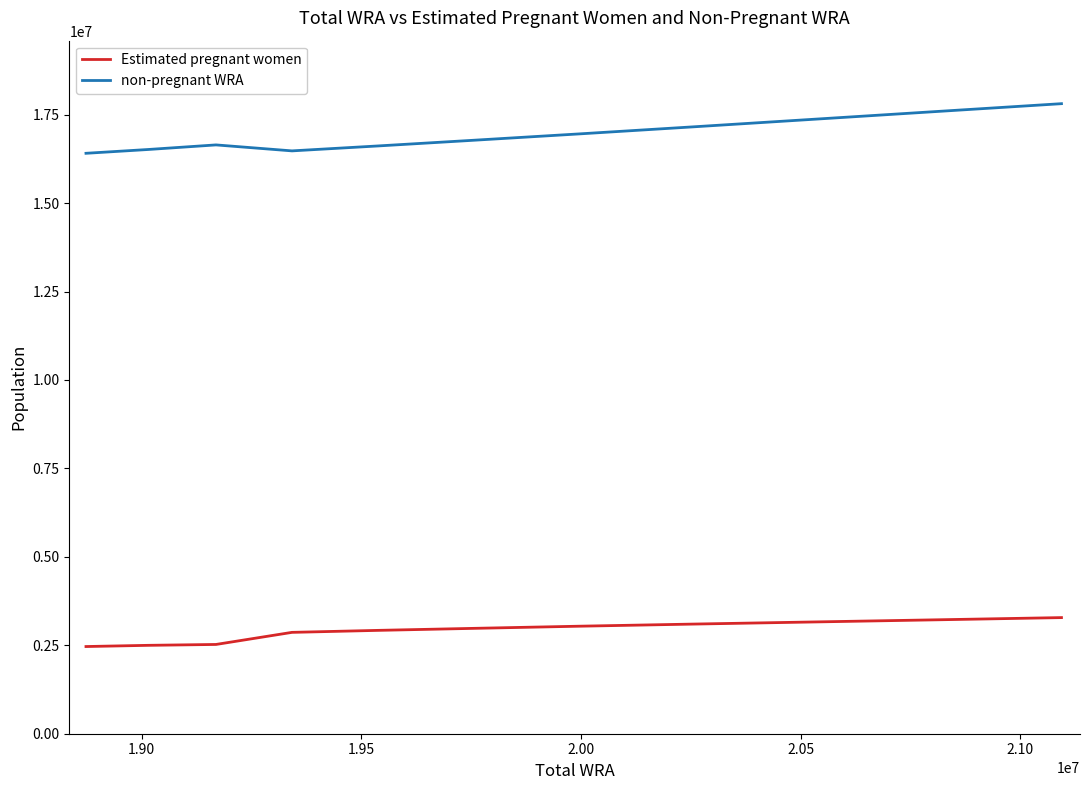

What is the lowest value of the Estimated pregnant women series?

2464636.6